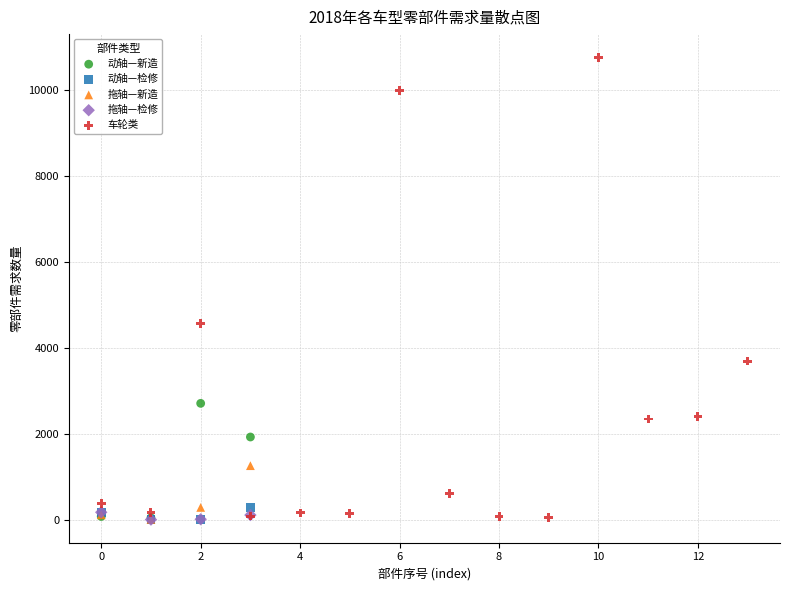

Which series contains the highest Y value?

车轮类